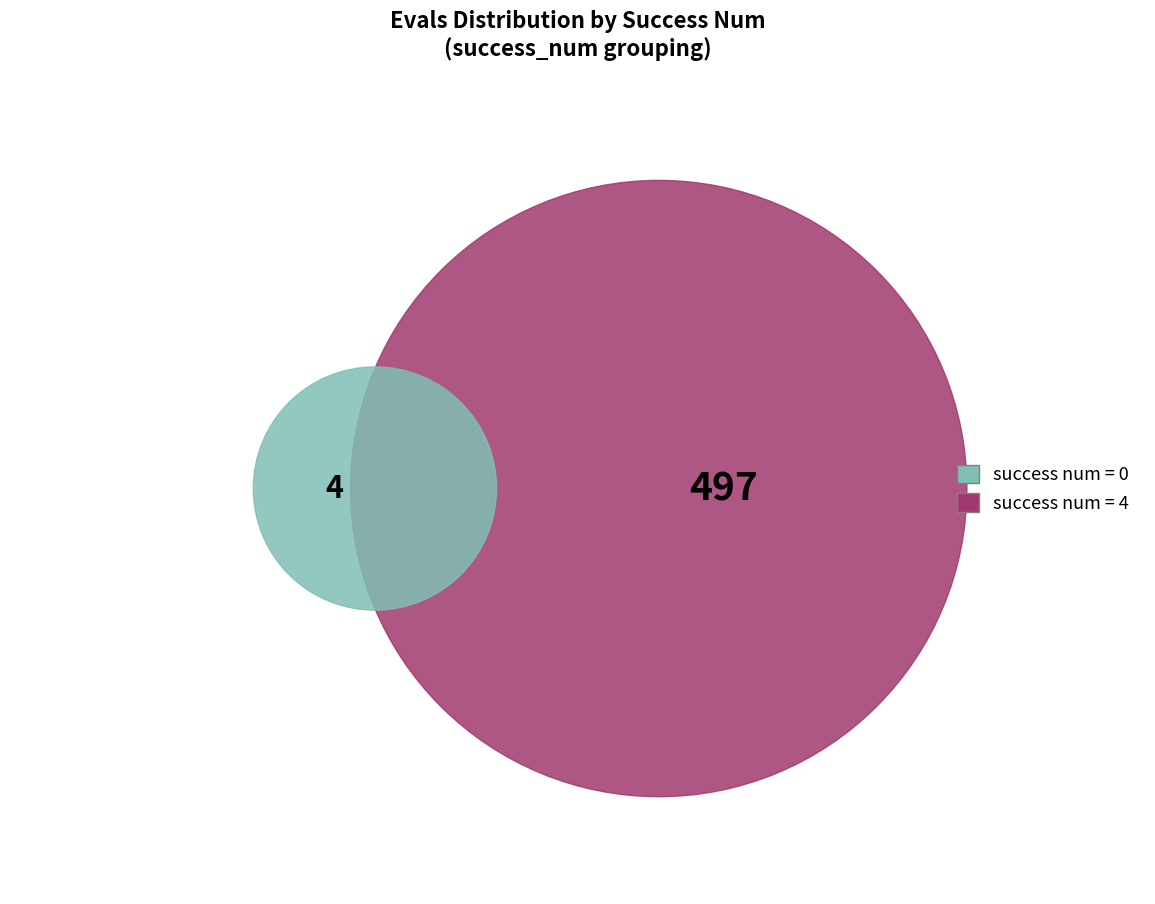

Which category has the biggest portion of the pie?

4